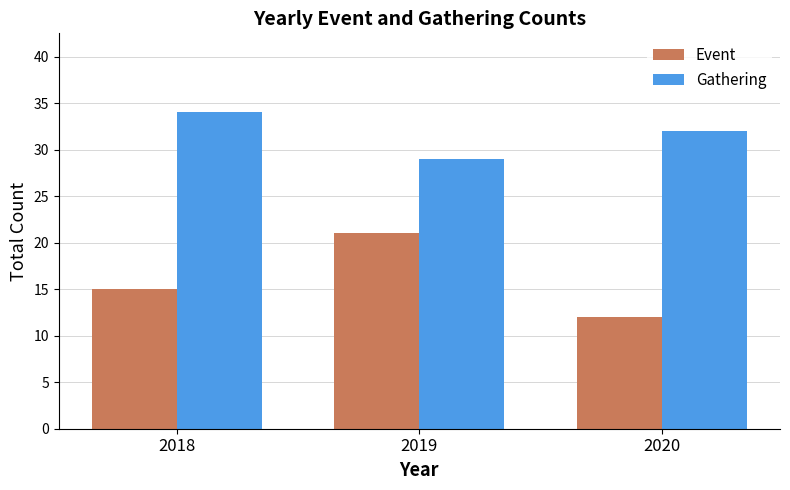

Reading left to right, extract all data points from this chart.

Event: 2018=15	2019=21	2020=12
Gathering: 2018=34	2019=29	2020=32